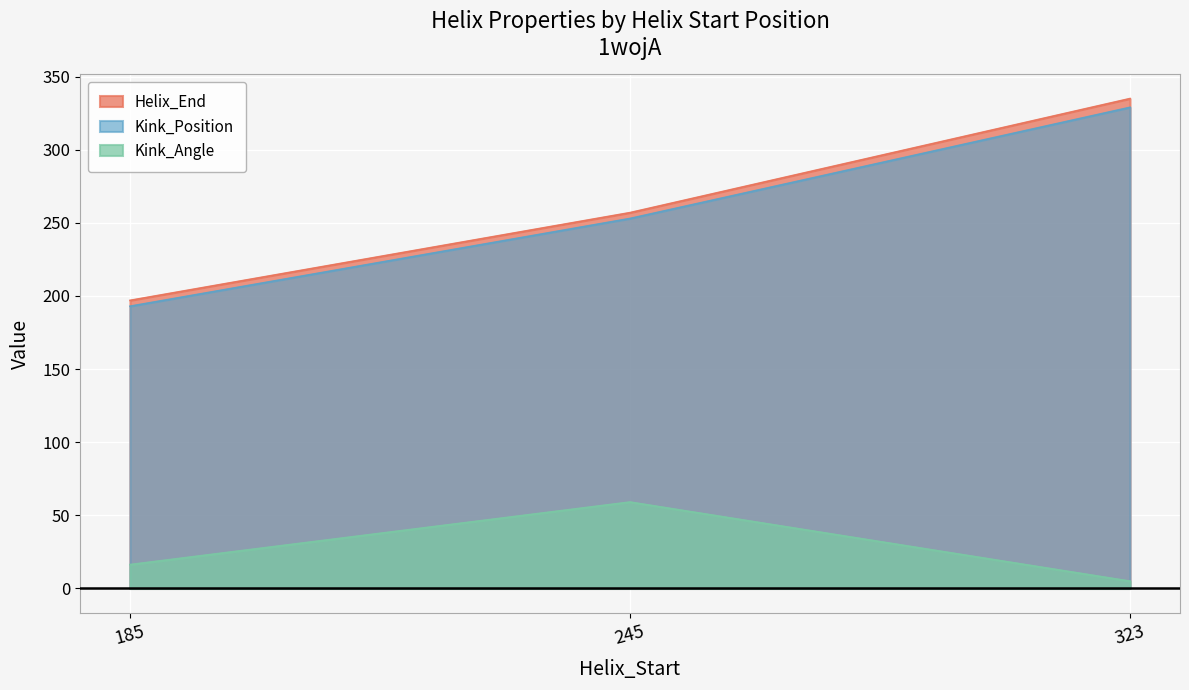

Between 245 and 185, which is larger?

245